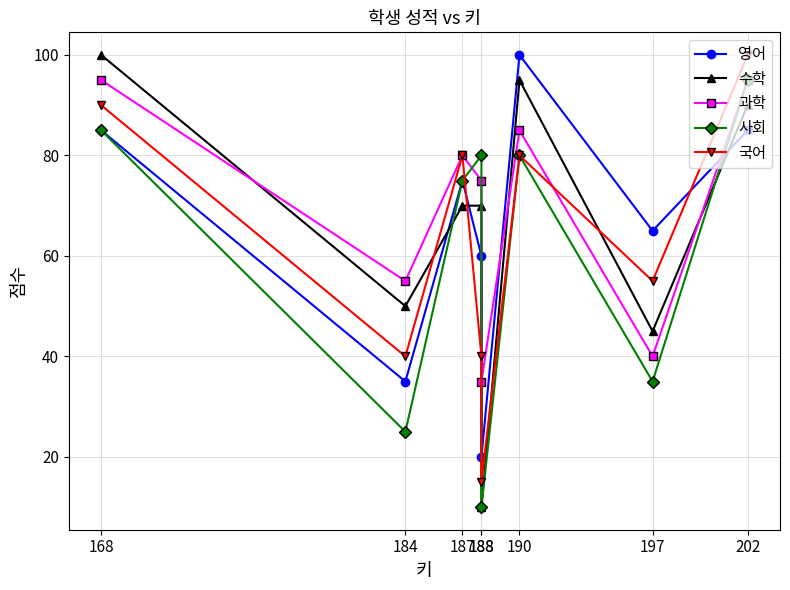

Between 184 and 187, which series saw the biggest shift?

사회